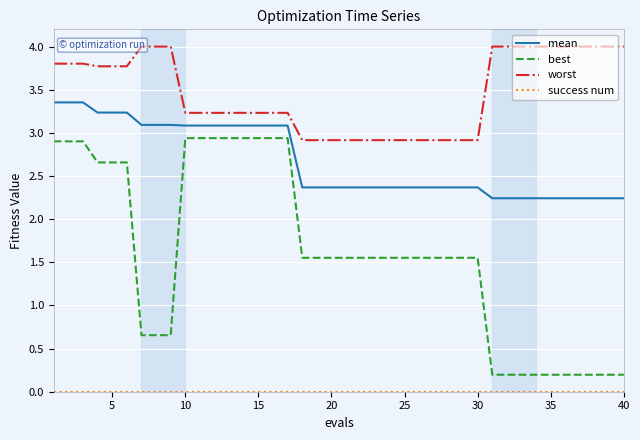

Reading left to right, extract all data points from this chart.

mean: 3.4	3.4	3.4	3.2	3.2	3.2	3.1	3.1	3.1	3.1	3.1	3.1	3.1	3.1	3.1	3.1	3.1	2.4	2.4	2.4	2.4	2.4	2.4	2.4	2.4	2.4	2.4	2.4	2.4	2.4	2.2	2.2	2.2	2.2	2.2	2.2	2.2	2.2	2.2	2.2
best: 2.9	2.9	2.9	2.7	2.7	2.7	0.7	0.7	0.7	2.9	2.9	2.9	2.9	2.9	2.9	2.9	2.9	1.6	1.6	1.6	1.6	1.6	1.6	1.6	1.6	1.6	1.6	1.6	1.6	1.6	0.2	0.2	0.2	0.2	0.2	0.2	0.2	0.2	0.2	0.2
worst: 3.8	3.8	3.8	3.8	3.8	3.8	4.0	4.0	4.0	3.2	3.2	3.2	3.2	3.2	3.2	3.2	3.2	2.9	2.9	2.9	2.9	2.9	2.9	2.9	2.9	2.9	2.9	2.9	2.9	2.9	4.0	4.0	4.0	4.0	4.0	4.0	4.0	4.0	4.0	4.0
success num: 0.0	0.0	0.0	0.0	0.0	0.0	0.0	0.0	0.0	0.0	0.0	0.0	0.0	0.0	0.0	0.0	0.0	0.0	0.0	0.0	0.0	0.0	0.0	0.0	0.0	0.0	0.0	0.0	0.0	0.0	0.0	0.0	0.0	0.0	0.0	0.0	0.0	0.0	0.0	0.0